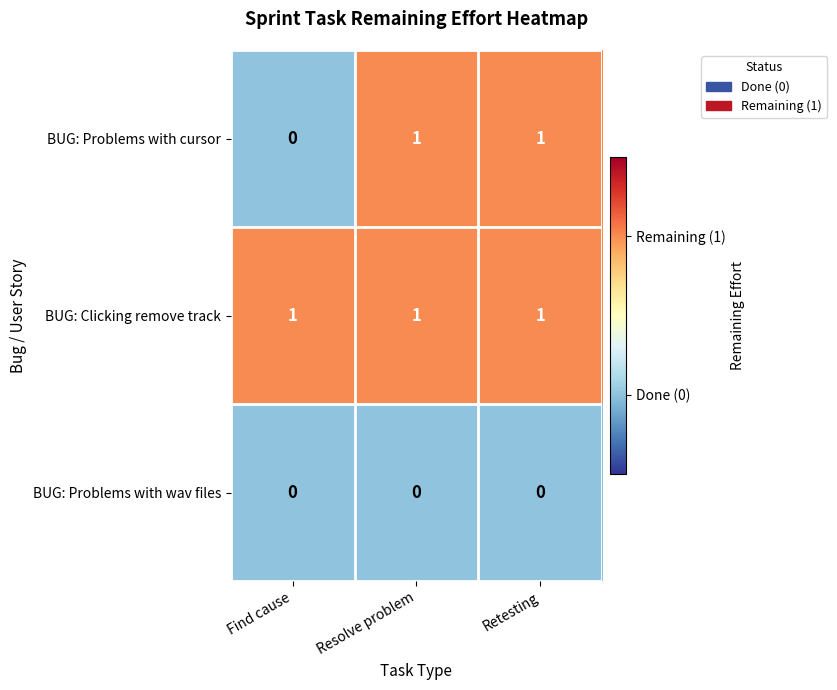

What is the sum of all BUG: Clicking remove track values?

3